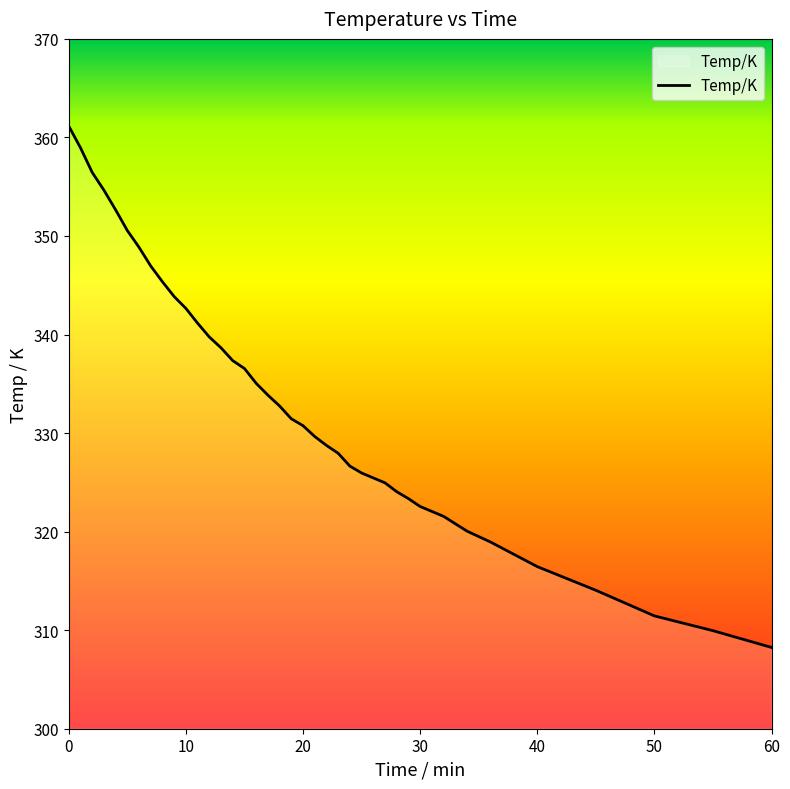

The chart shows a value of 311.4 at 50. True or false?

True